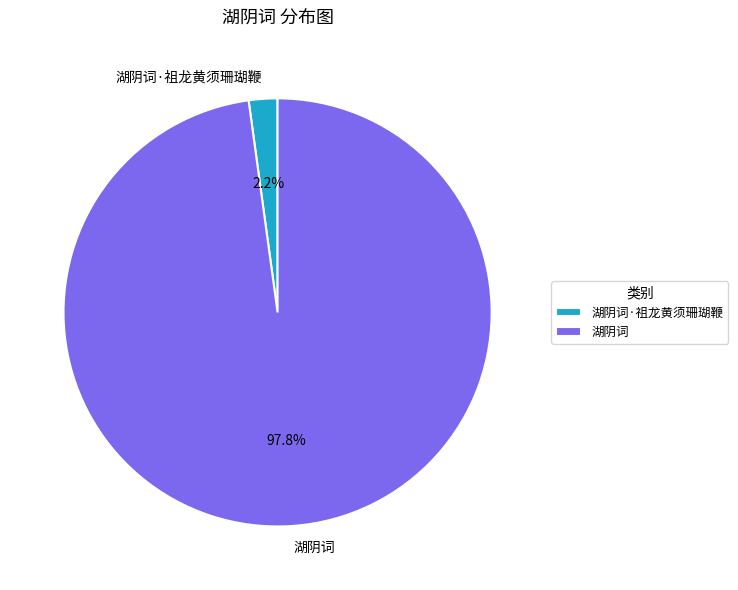

Combined, what portion of the pie is 湖阴词 and 湖阴词·祖龙黄须珊瑚鞭?

100.0%